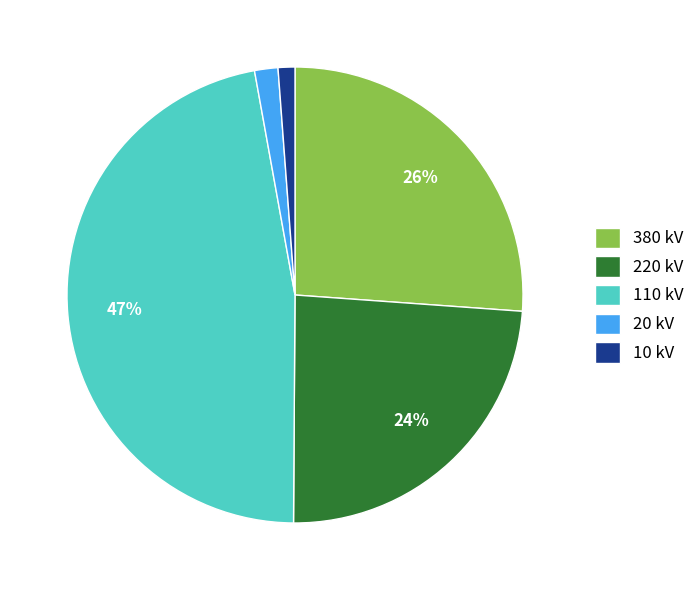

To the nearest percent, what portion does 20 kV represent?

2%